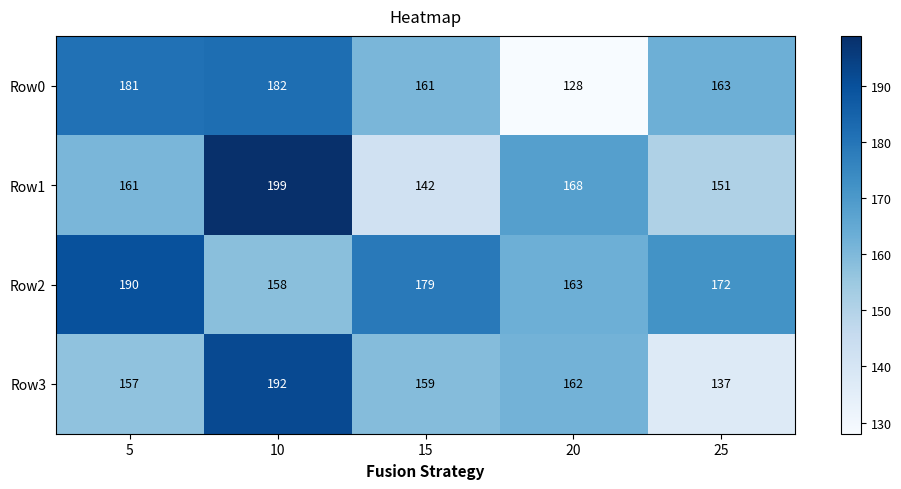

What is the greatest value displayed?

199